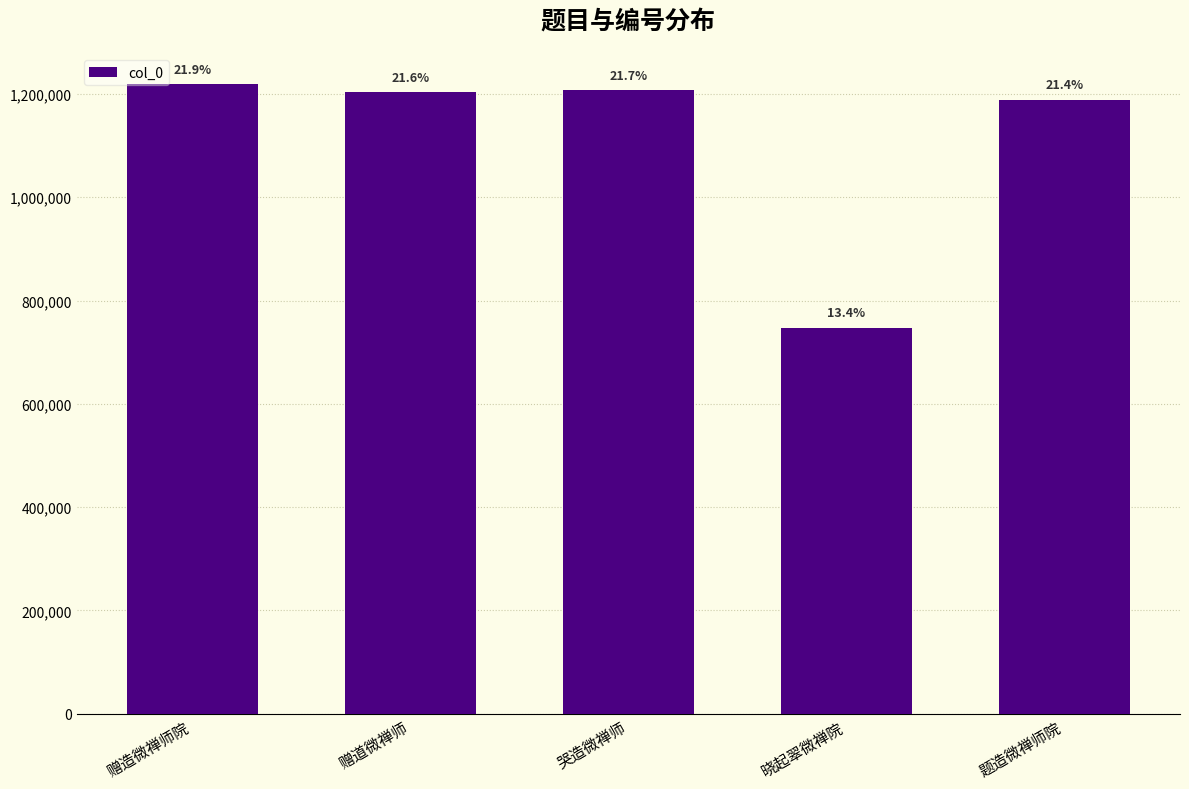

How many bars are there in total?

5